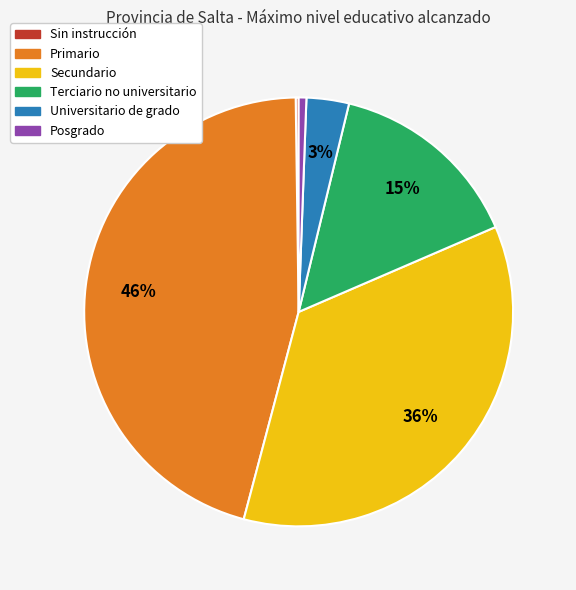

Which has a higher value, Terciario no universitario or Posgrado?

Terciario no universitario